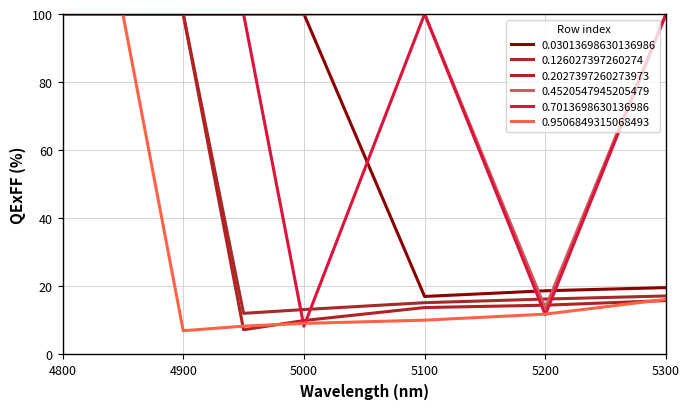

What is the difference between the maximum and minimum values in the 0.9506849315068493 series?

93.0